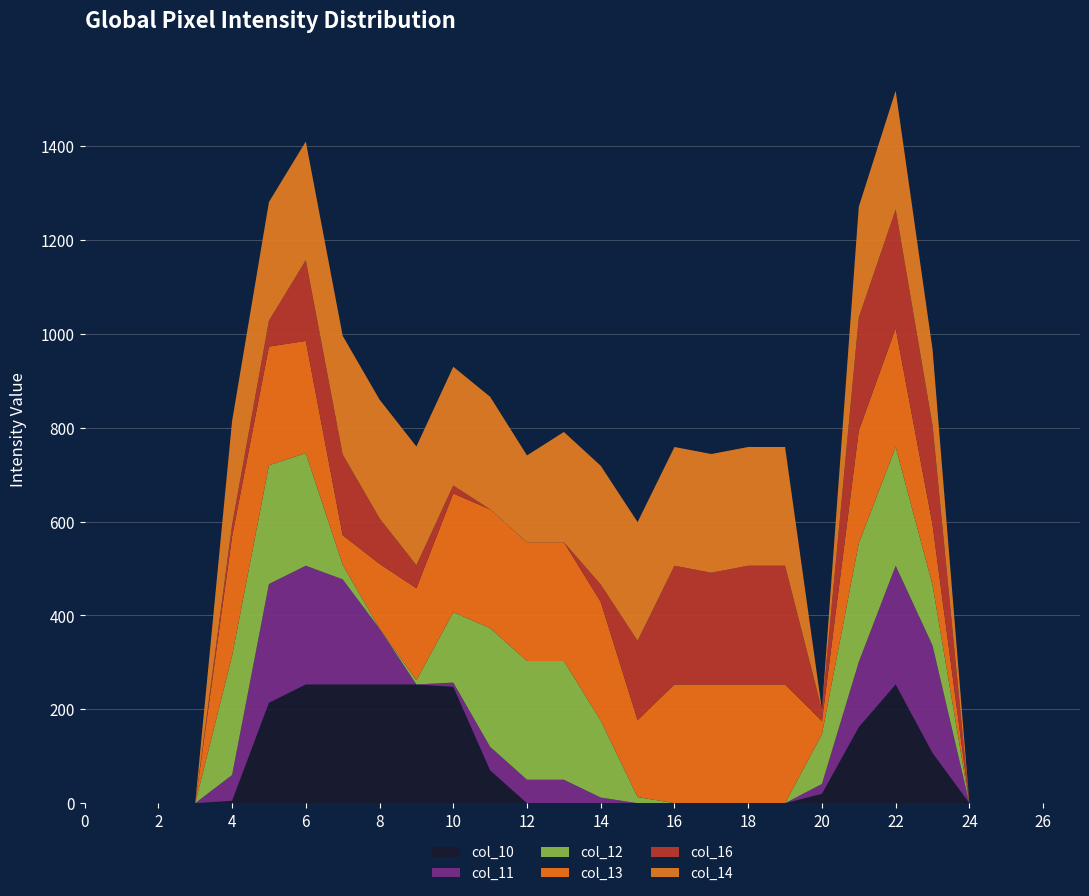

Reading right to left, list all the values displayed in this chart.

col_16: 27=0	26=0	25=0	24=0	23=211	22=253	21=241	20=24	19=253	18=253	17=238	16=253	15=169	14=37	13=0	12=0	11=0	10=17	9=49	8=97	7=172	6=172	5=55	4=25	3=0	2=0	1=0	0=0
col_13: 27=0	26=0	25=0	24=0	23=129	22=253	21=240	20=28	19=253	18=253	17=253	16=253	15=164	14=253	13=253	12=253	11=253	10=253	9=196	8=138	7=63	6=239	5=253	4=254	3=0	2=0	1=0	0=0
col_11: 27=0	26=0	25=0	24=0	23=229	22=253	21=139	20=21	19=0	18=0	17=0	16=0	15=0	14=12	13=50	12=50	11=50	10=9	9=0	8=119	7=224	6=253	5=253	4=55	3=0	2=0	1=0	0=0
col_12: 27=0	26=0	25=0	24=0	23=129	22=253	21=253	20=106	19=0	18=0	17=0	16=0	15=13	14=164	13=253	12=253	11=253	10=150	9=9	8=0	7=31	6=240	5=253	4=254	3=0	2=0	1=0	0=0
col_10: 27=0	26=0	25=0	24=0	23=107	22=253	21=162	20=20	19=0	18=0	17=0	16=0	15=0	14=0	13=0	12=0	11=70	10=248	9=253	8=253	7=253	6=253	5=214	4=5	3=0	2=0	1=0	0=0
col_14: 27=0	26=0	25=0	24=0	23=162	22=253	21=236	20=0	19=253	18=253	17=253	16=253	15=253	14=253	13=235	12=185	11=240	10=253	9=253	8=253	7=253	6=253	5=253	4=221	3=0	2=0	1=0	0=0